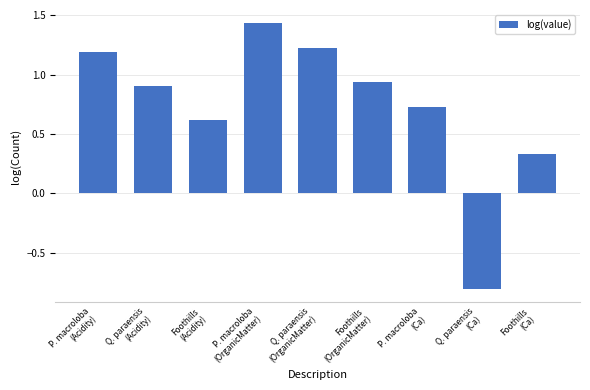

List the labels in order of value, smallest first.

Q. paraensis
(Ca), Foothills
(Ca), Foothills
(Acidity), P. macroloba
(Ca), Q. paraensis
(Acidity), Foothills
(OrganicMatter), P. macroloba
(Acidity), Q. paraensis
(OrganicMatter), P. macroloba
(OrganicMatter)